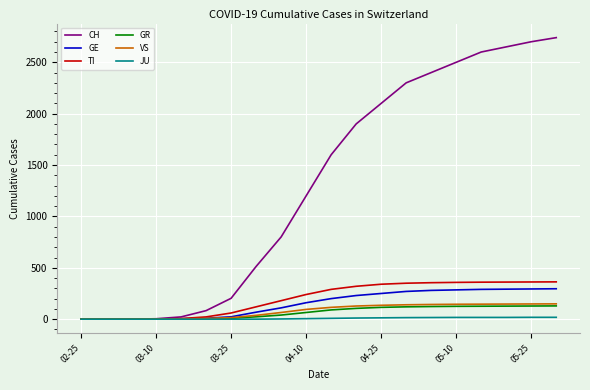

Which series has the largest range (max minus min)?

CH